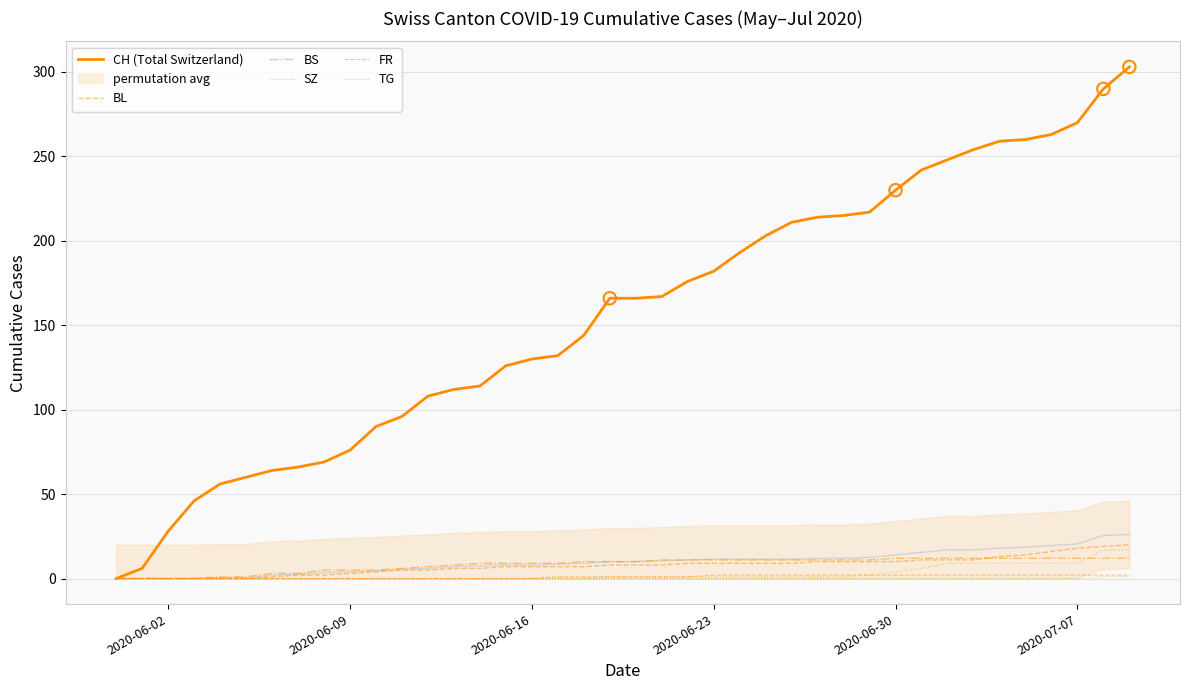

Which series contains the highest Y value?

CH